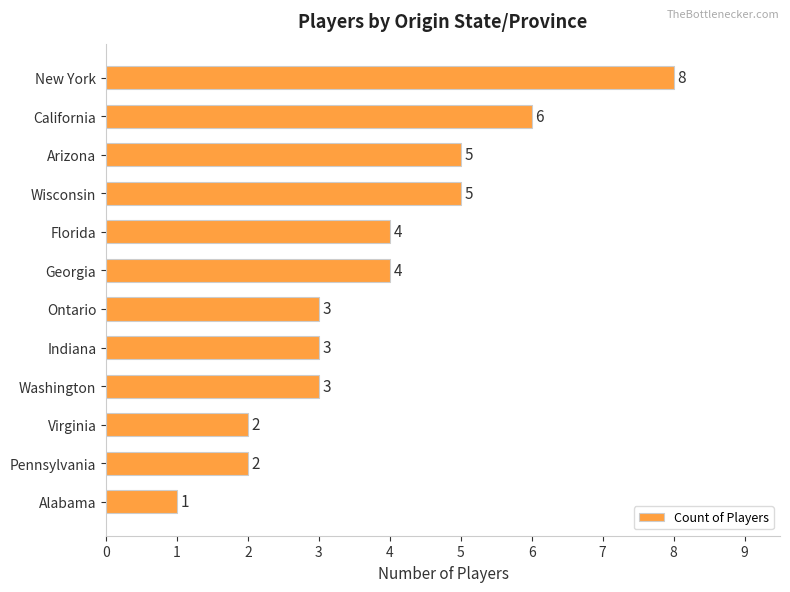

What is the average value?

4